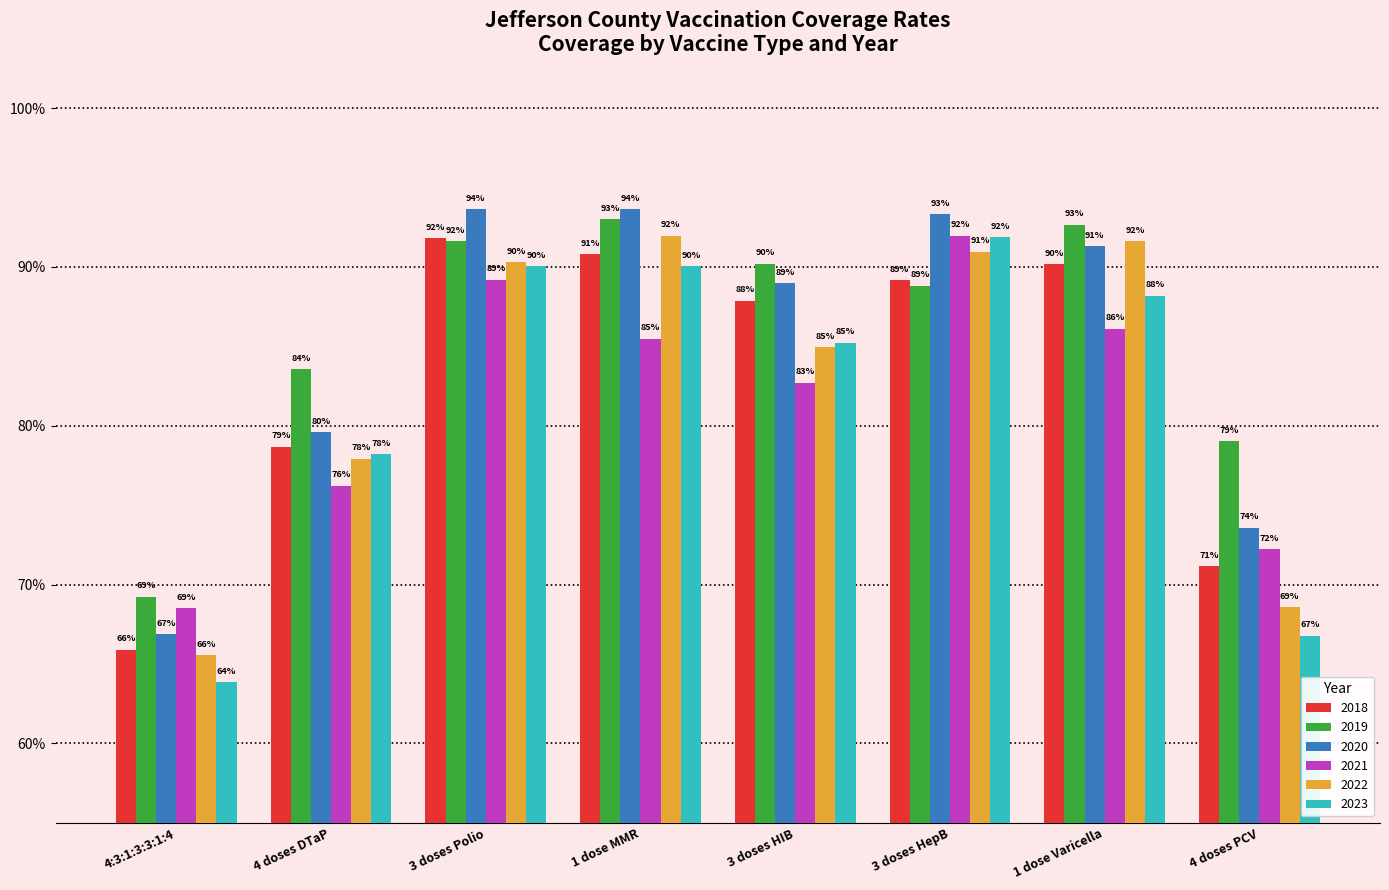

Are the bars grouped side by side (vs. stacked)?

Yes